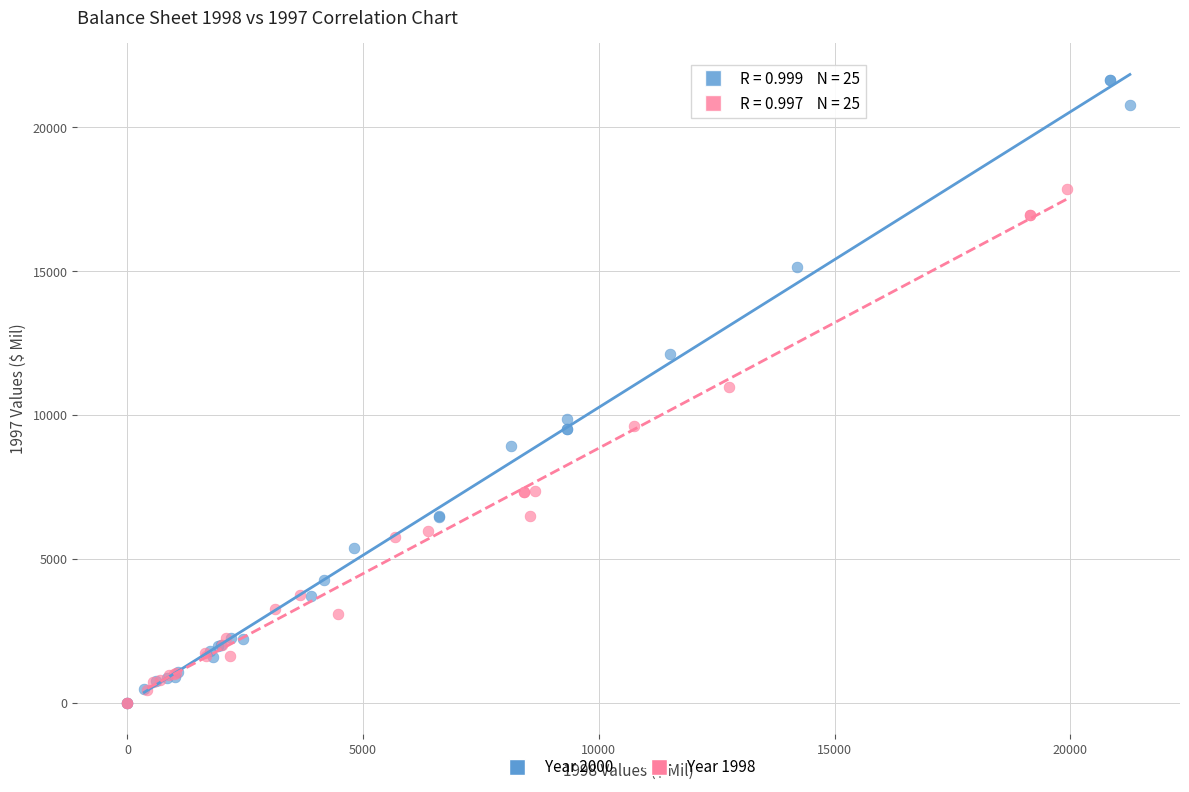

Which series contains the highest Y value?

Year 2000